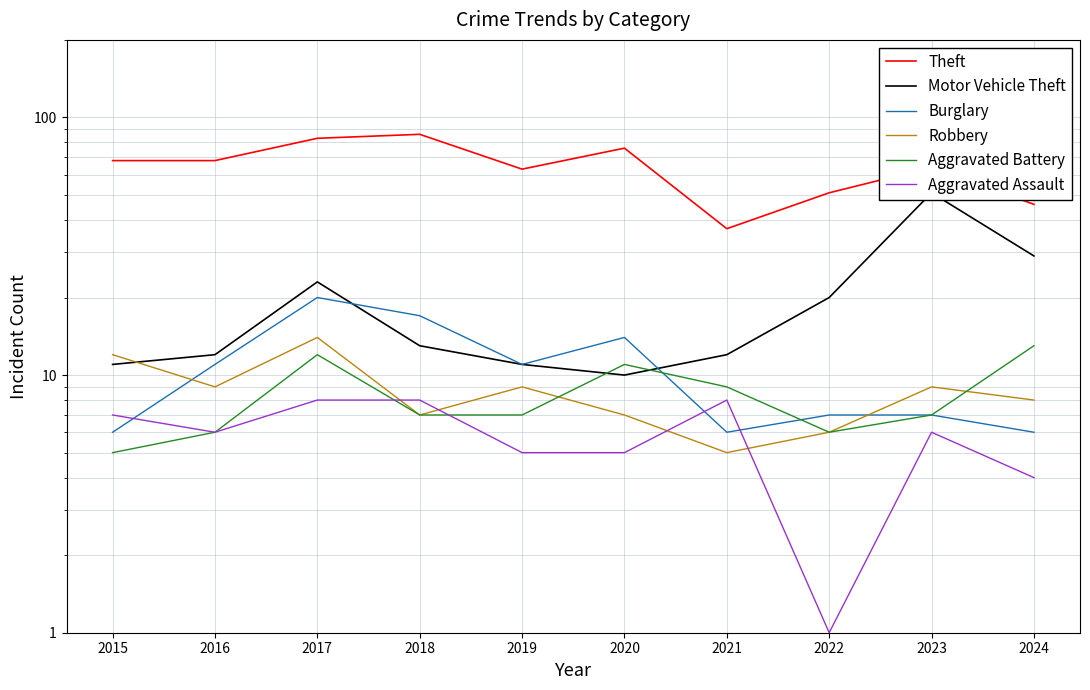

Read the Robbery value at 2020.

7